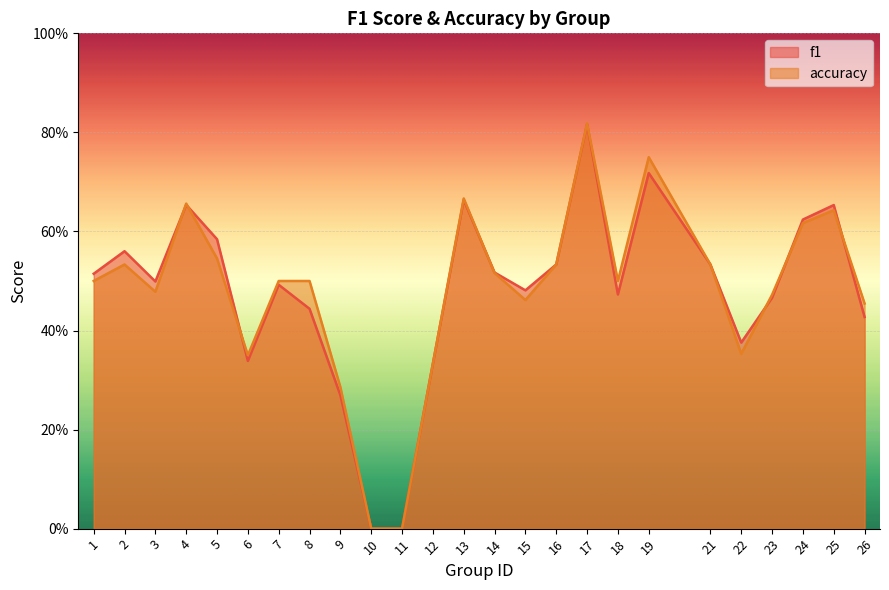

Between which two adjacent categories do f1 and accuracy first intersect?

3 and 4